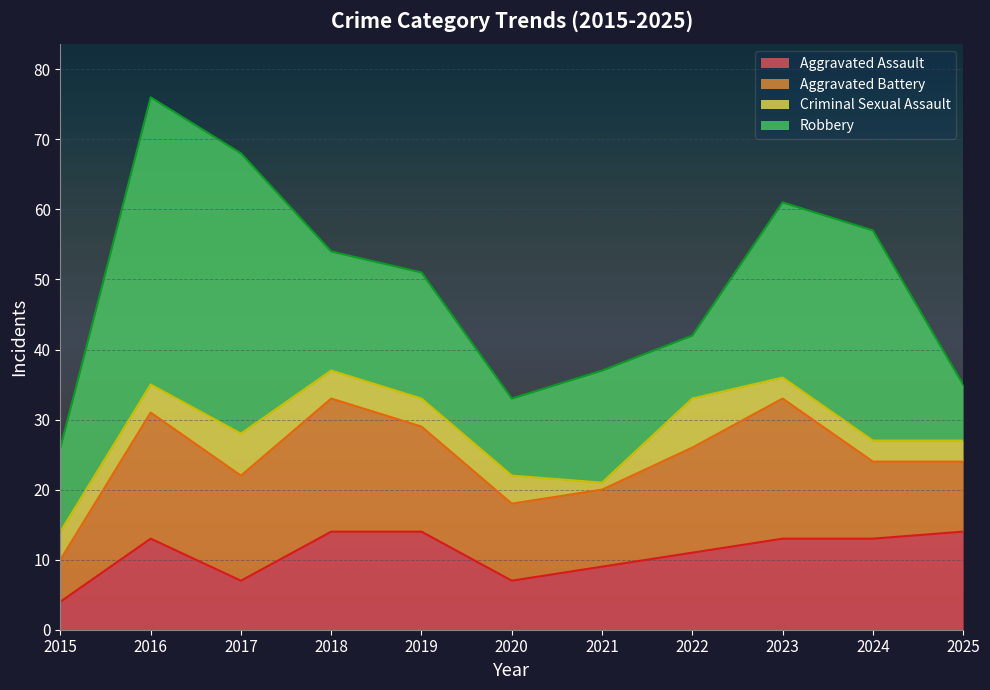

What value does the Aggravated Battery series have at 2019?

15